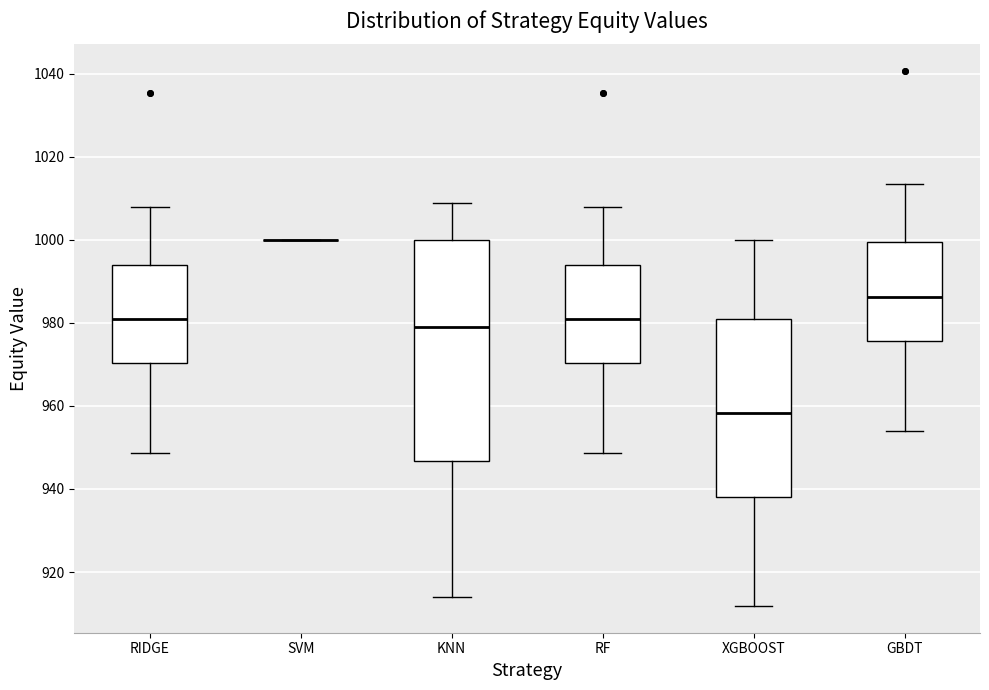

Comparing the boxes themselves (not the whiskers), which one is the tallest?

KNN